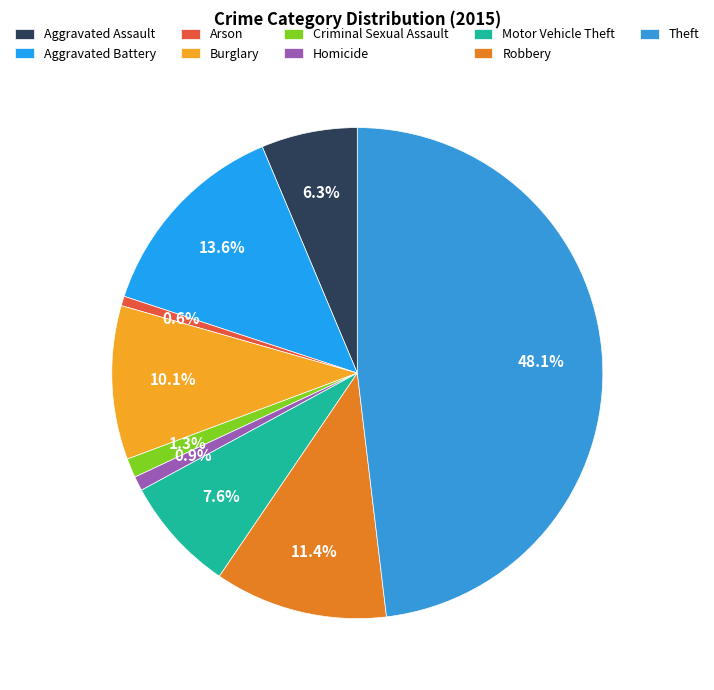

Is it true that Robbery is 11% of the pie?

True